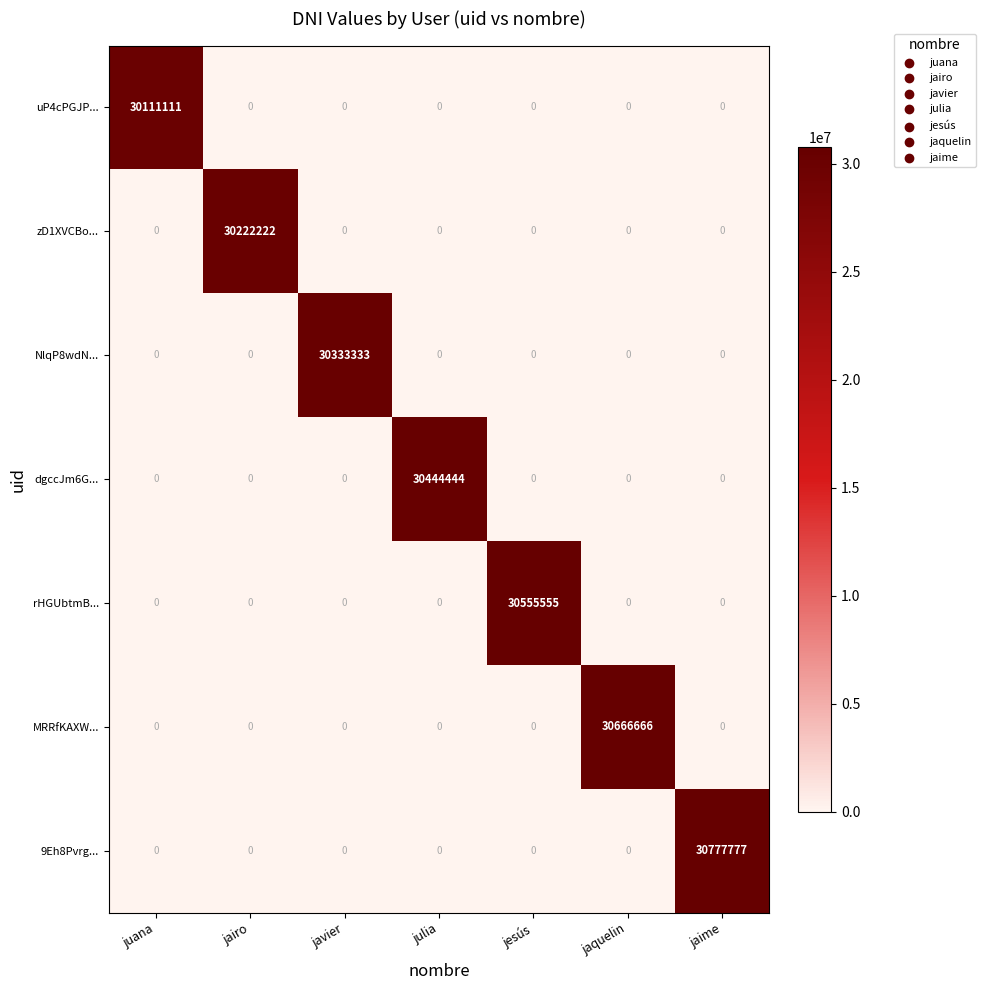

At which category is the sum across all series the highest?

jaime